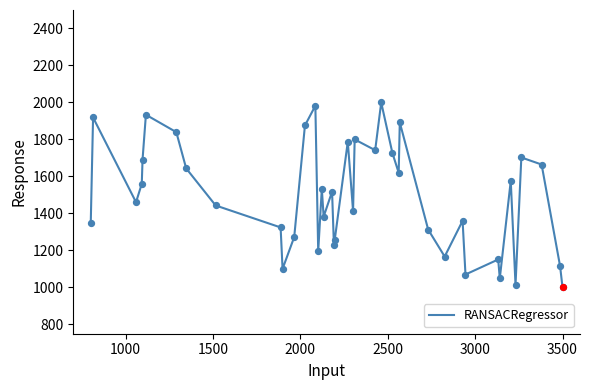

What is the difference between the maximum and minimum values?

1000.0